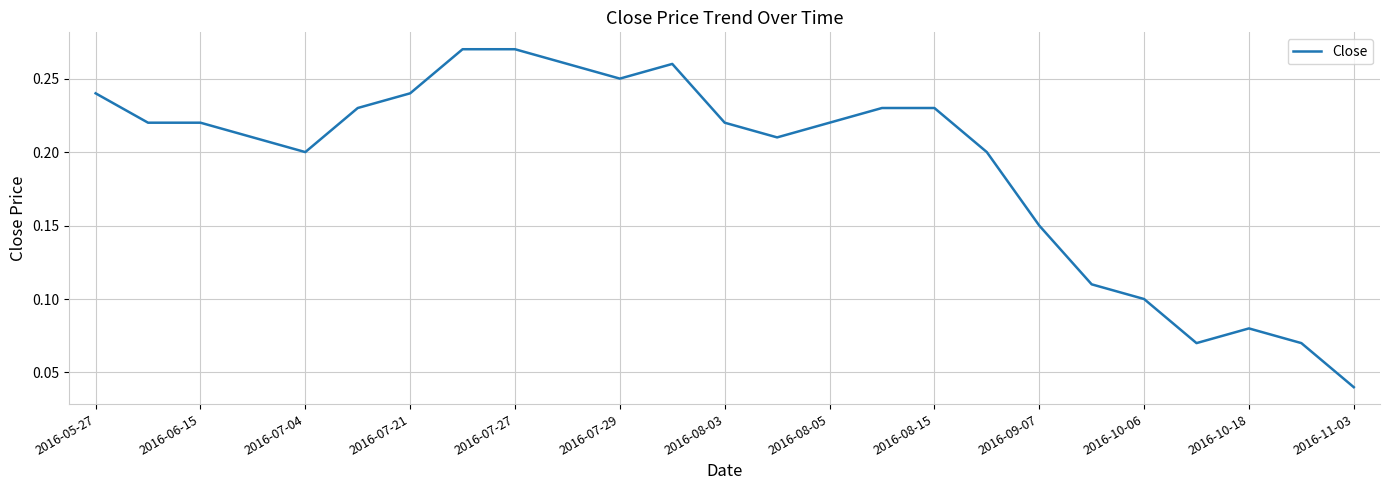

Which category has the lowest value across all series?

2016-11-03